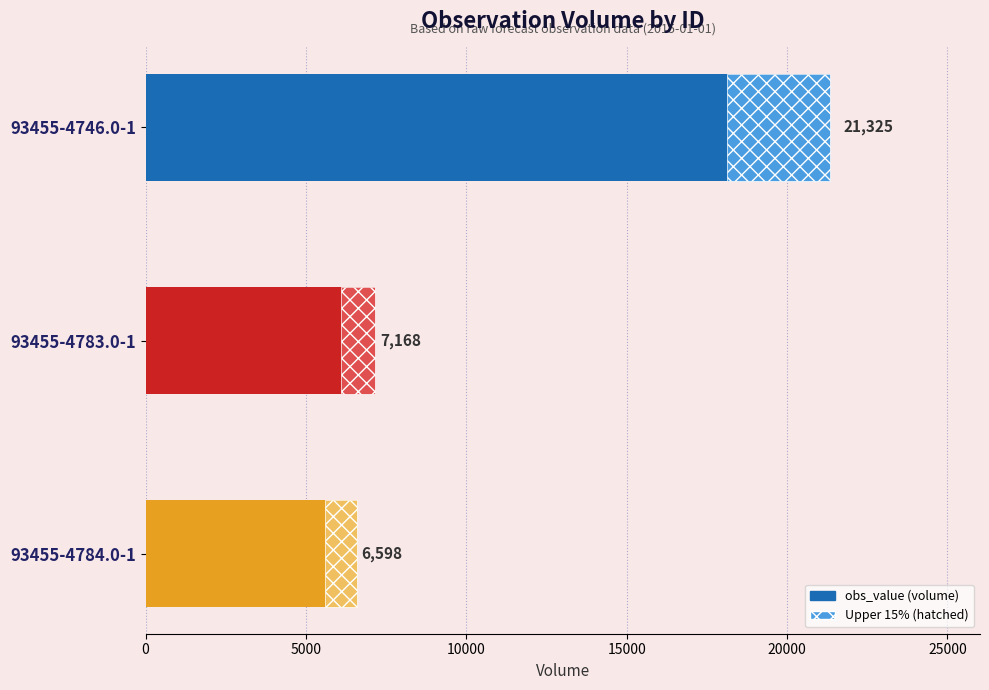

What is the difference between the maximum and minimum values?

14727